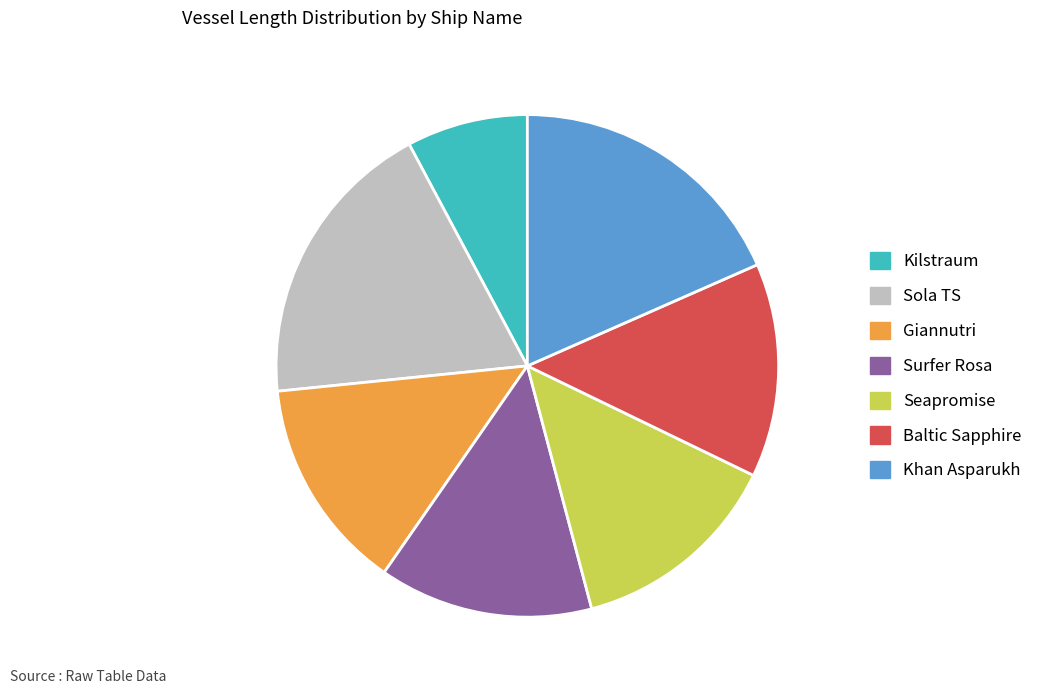

Count the number of slices in the pie.

7